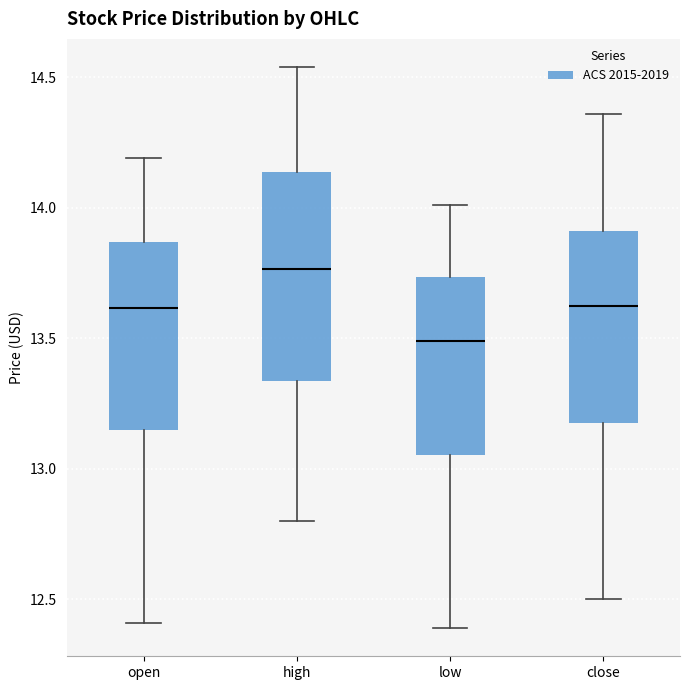

Reading left to right, read every box against the y-axis: the position of its median line, the range the box covers, and the ends of its whiskers. The values are not printed on the chart, so give them approximately, as read against the axis.

open: median 13.60, box 13.15 to 13.85, whiskers 12.40 to 14.20
high: median 13.75, box 13.35 to 14.15, whiskers 12.80 to 14.55
low: median 13.50, box 13.05 to 13.75, whiskers 12.40 to 14.00
close: median 13.65, box 13.20 to 13.90, whiskers 12.50 to 14.35